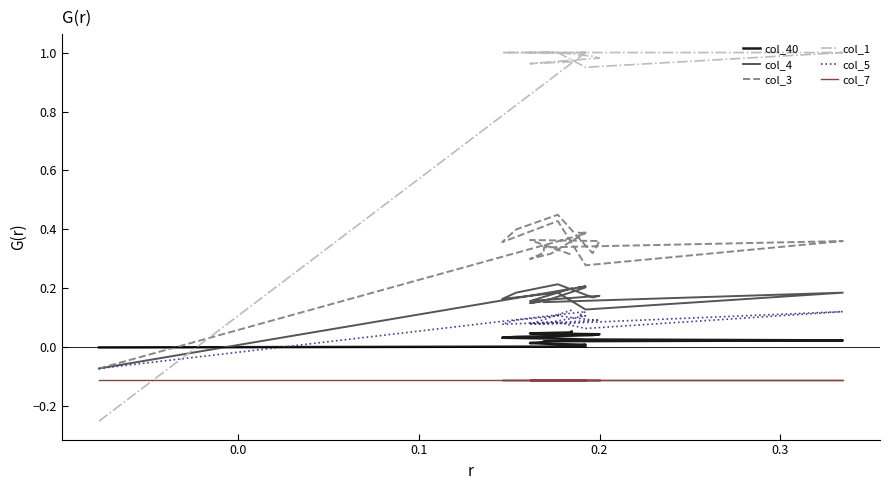

What is the sum of all col_40 values?

0.5